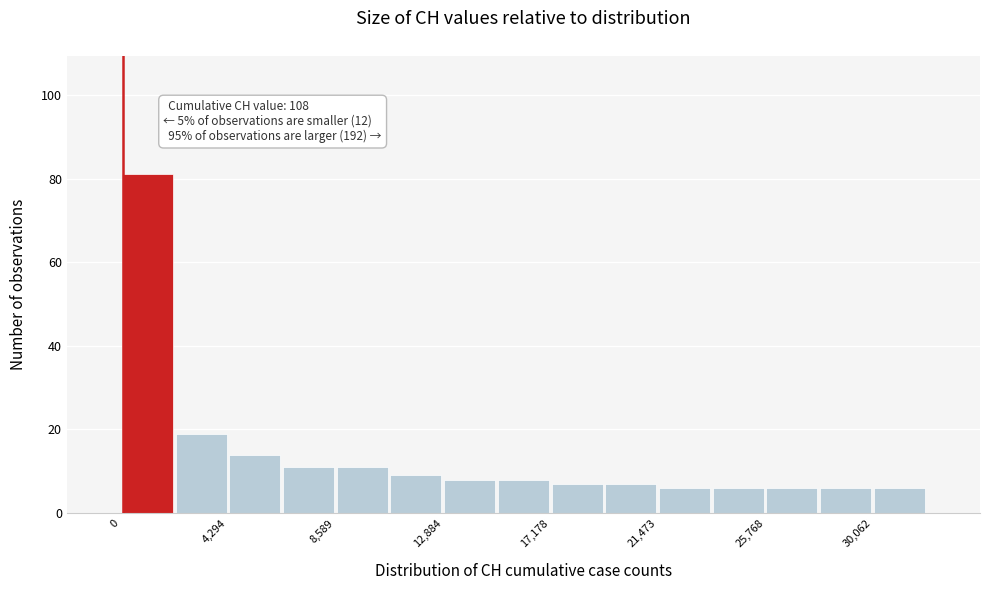

Over which range of the x-axis is the bar tallest?

0 to 2000